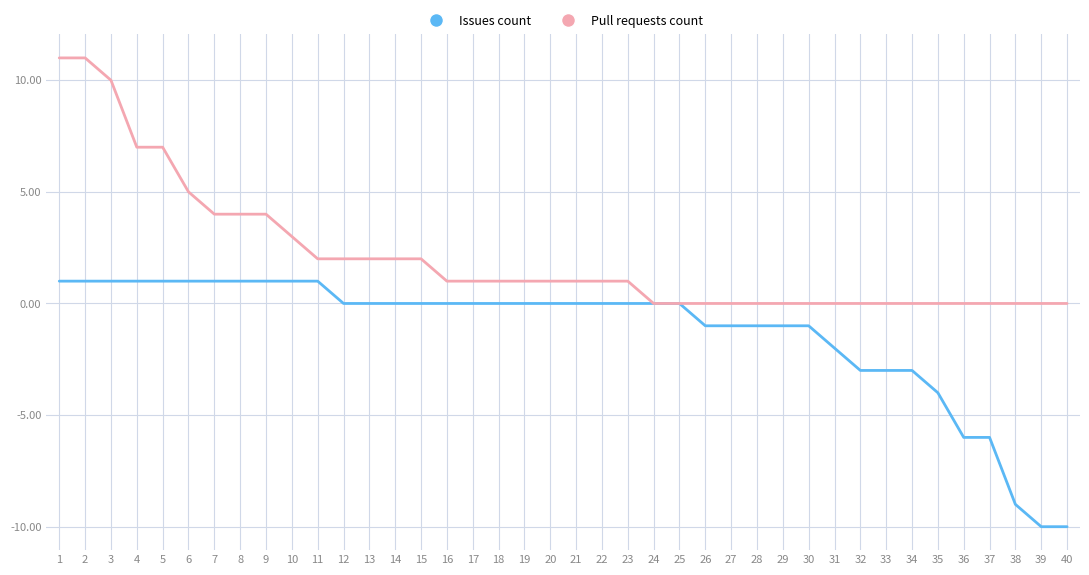

List the series in order of their peak value, lowest first.

Issues count, Pull requests count